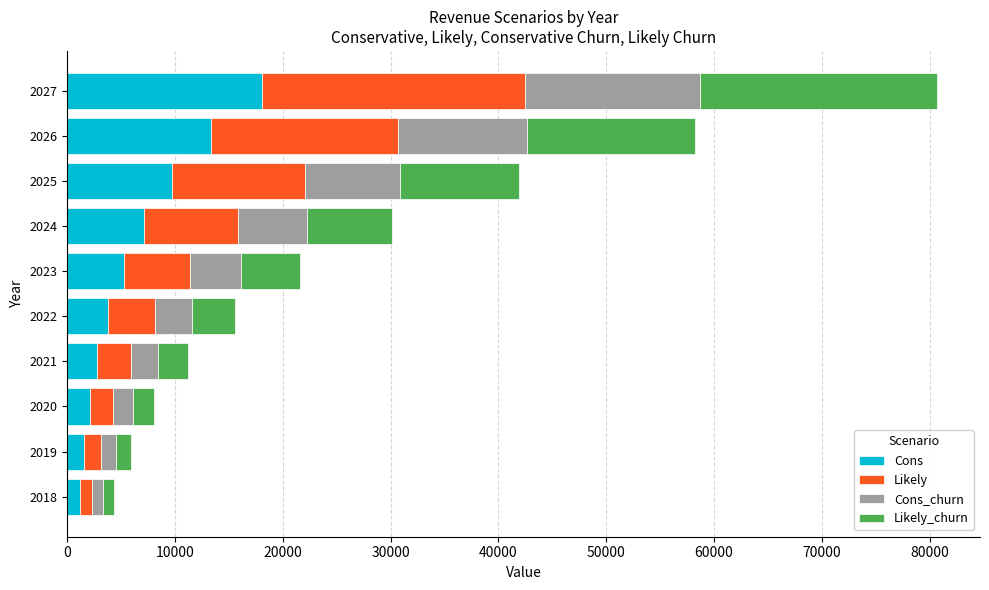

Which category has the highest value in the Cons series?

2027